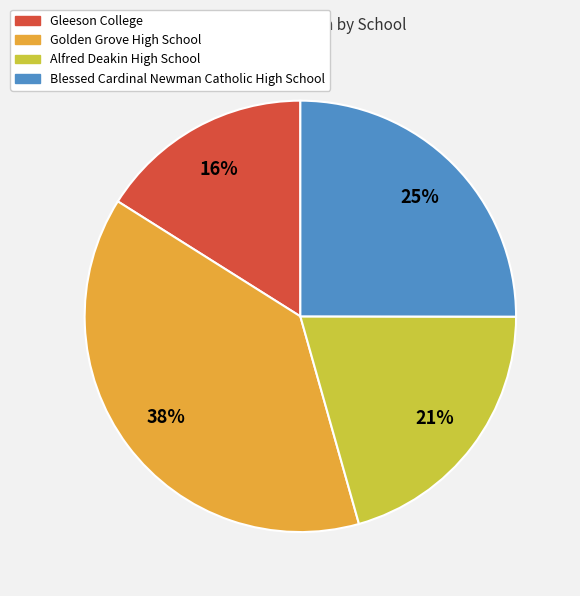

The Alfred Deakin High School slice represents 21% of the pie. True or false?

True